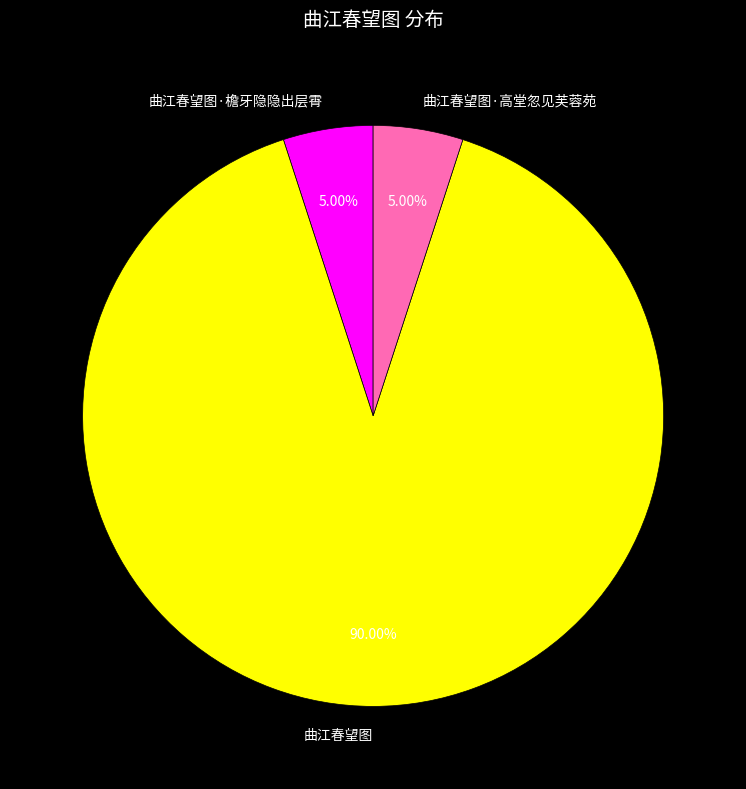

Is there any slice that represents more than half of the pie?

Yes